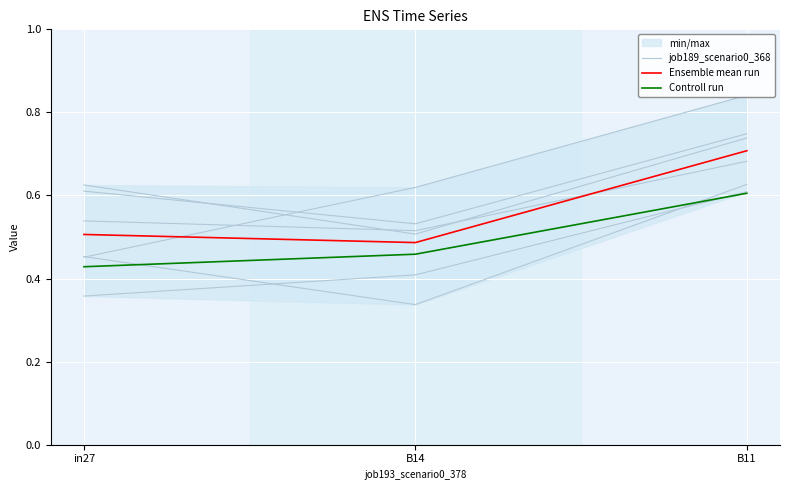

True or false: Ensemble mean run has a value of 0.2 at B14.

False